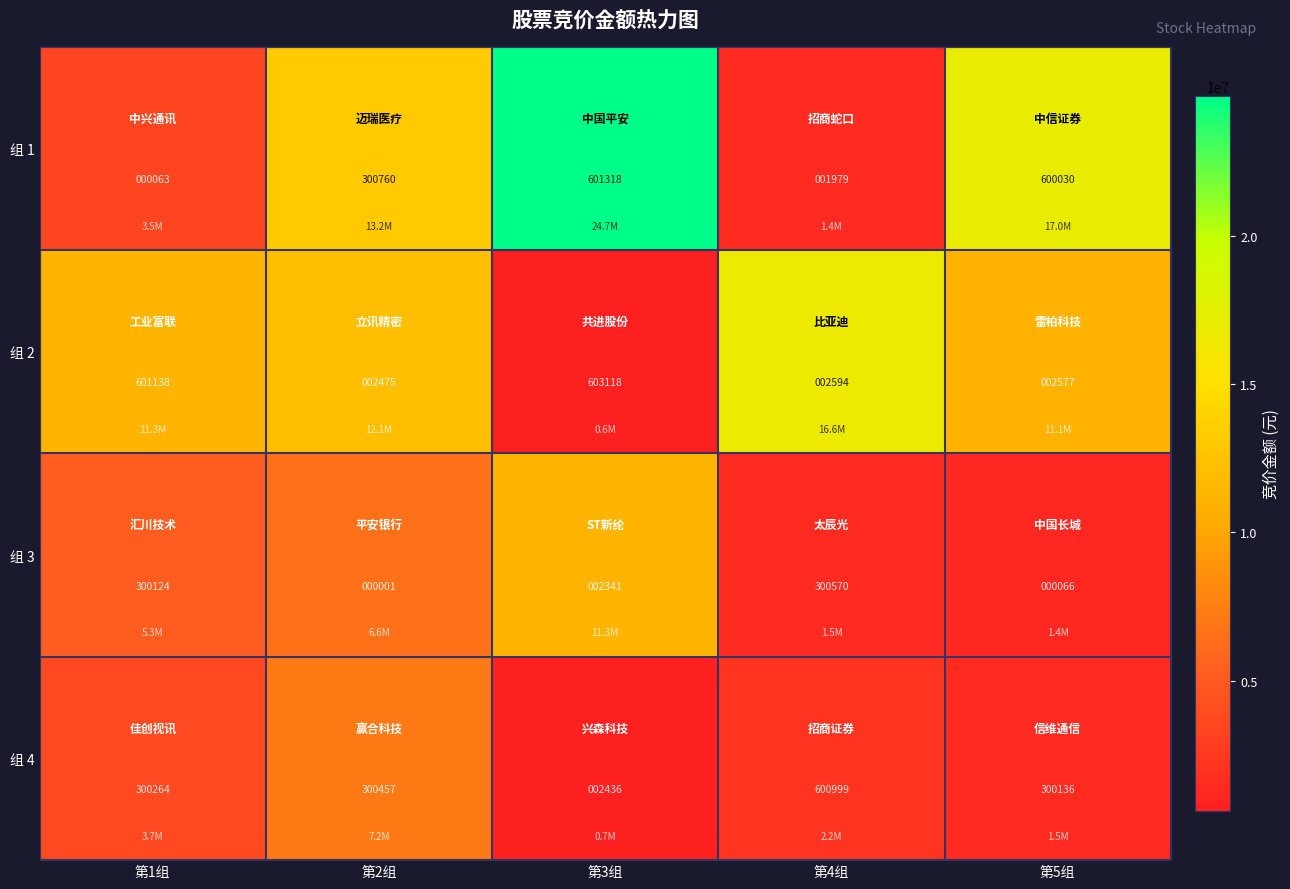

Is it true that 组 3 equals 1 at 第2组?

True